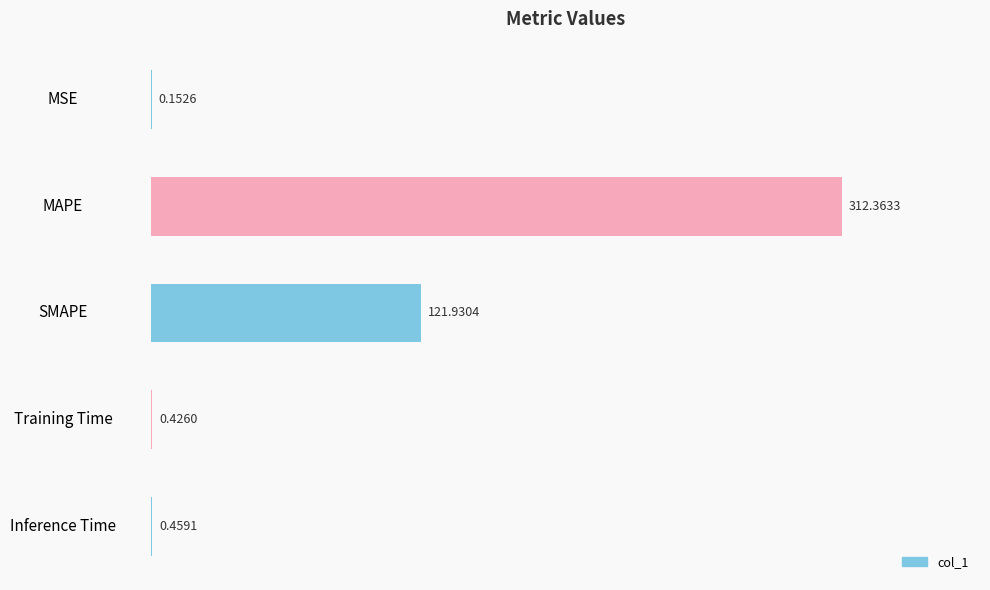

Which category has the highest value across all series?

MAPE